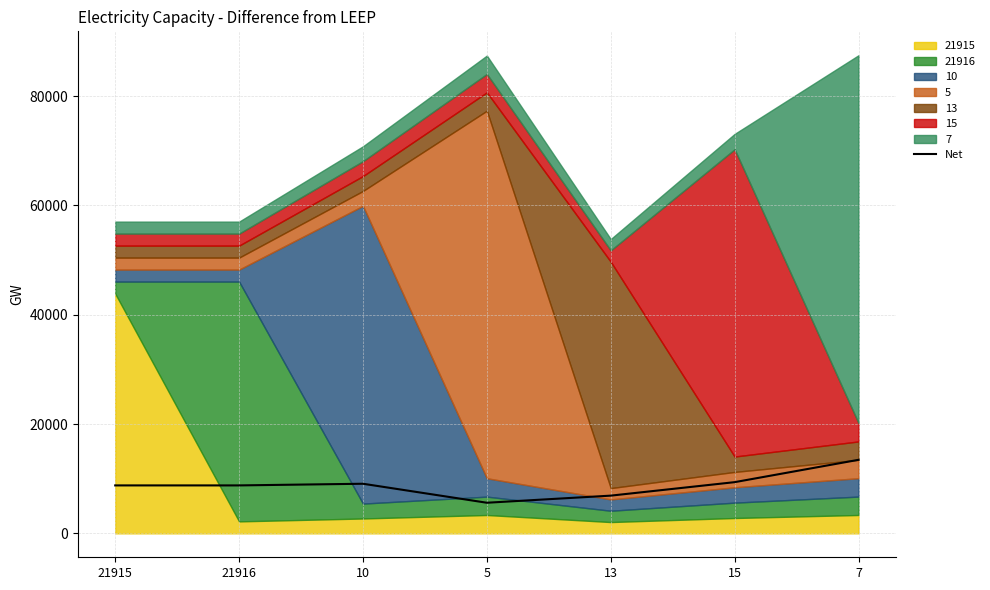

What is the difference between the maximum and second lowest values?

6555.8